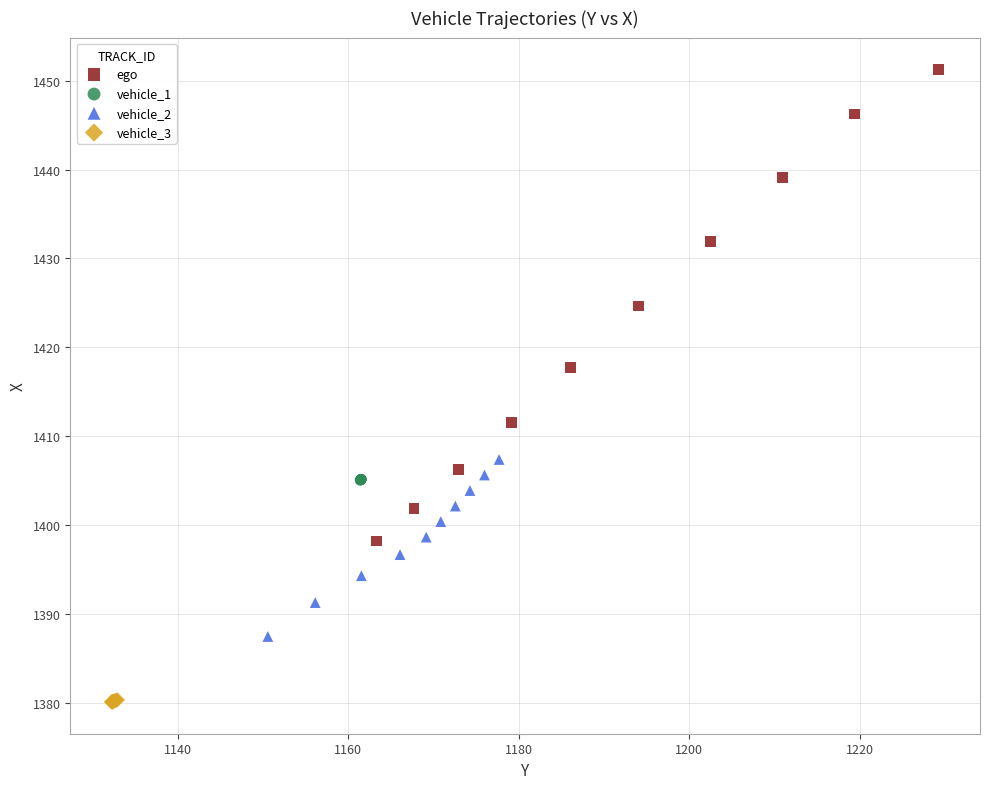

What are all the series names shown in the legend?

ego, vehicle_1, vehicle_2, vehicle_3